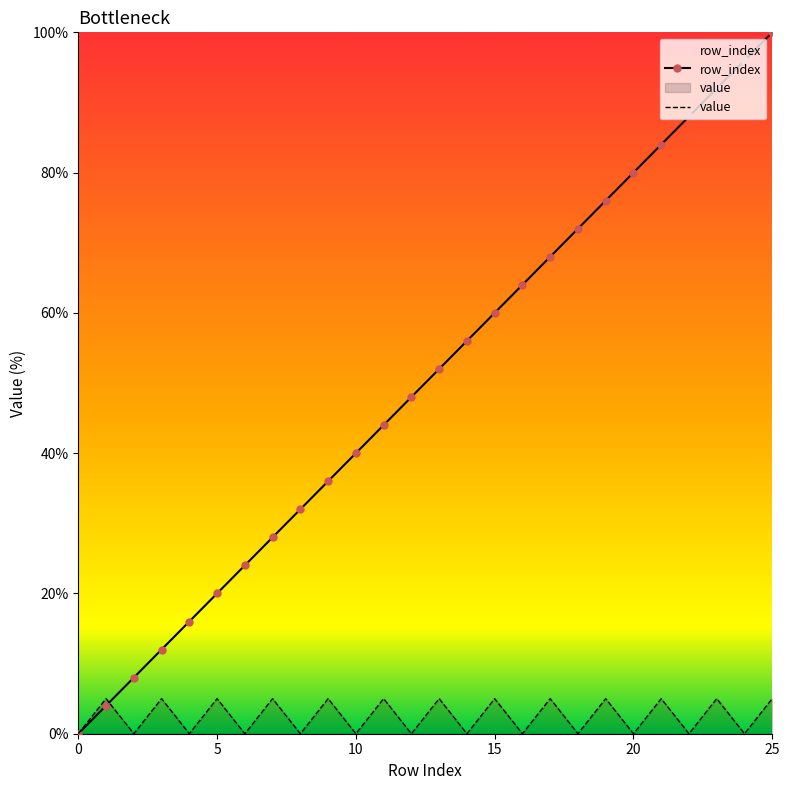

Which series has the largest total across all categories?

row_index